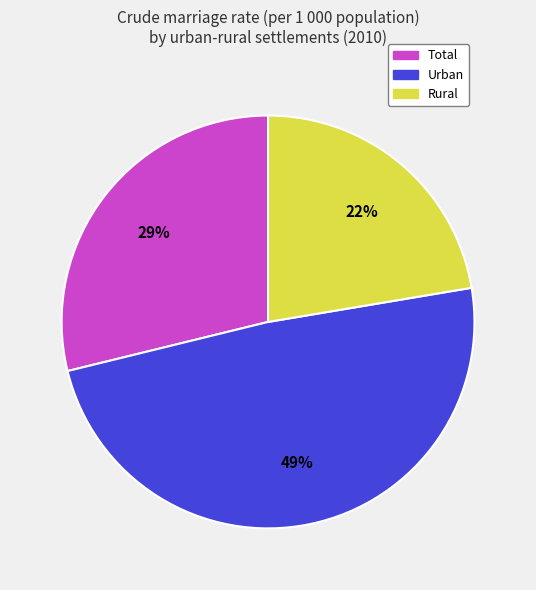

Do Total and Rural together represent more than half of the pie?

Yes